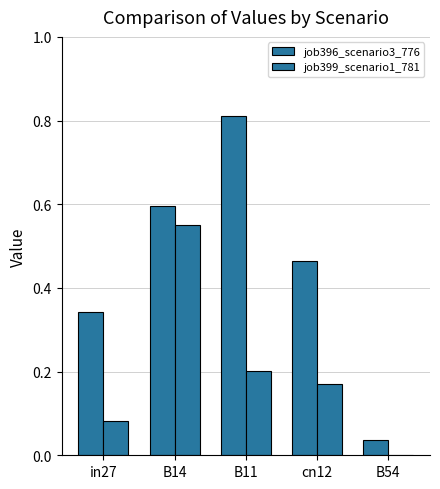

Does the chart contain stacked bars?

No